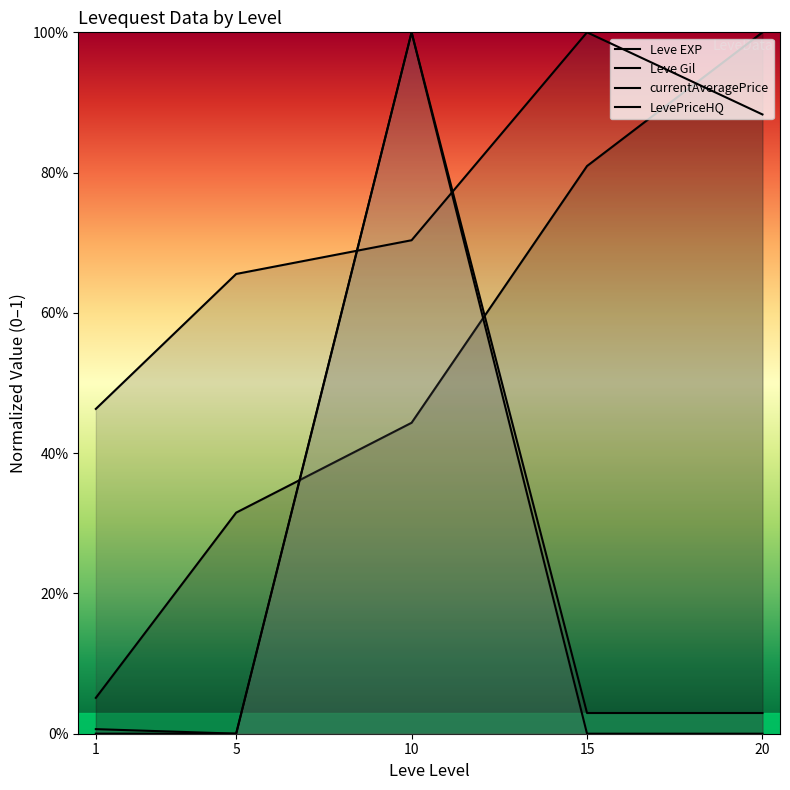

What is the maximum value for Leve Gil?

1.0